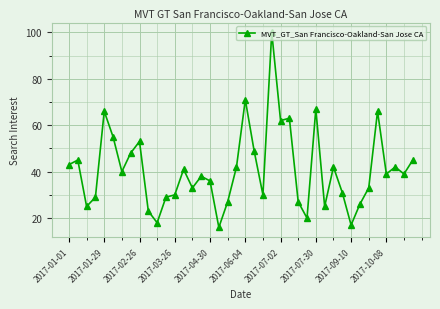

What is the greatest value displayed?

100